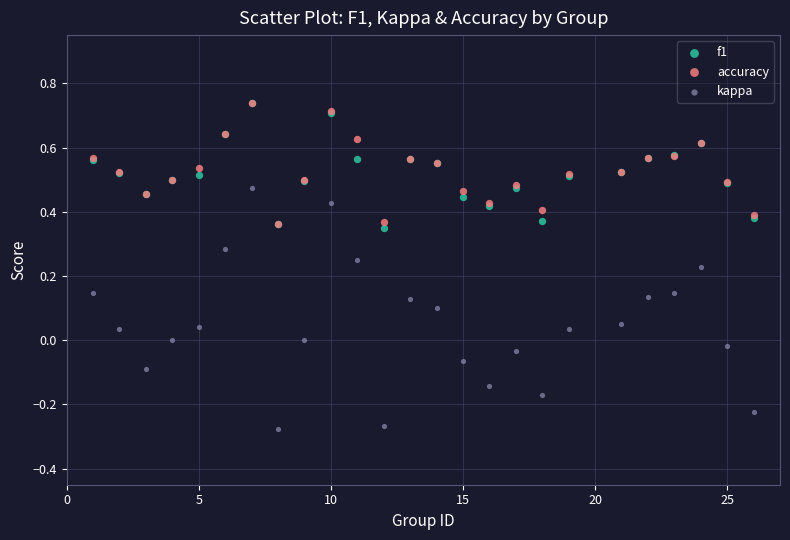

Which series has the largest Y range (max minus min)?

kappa